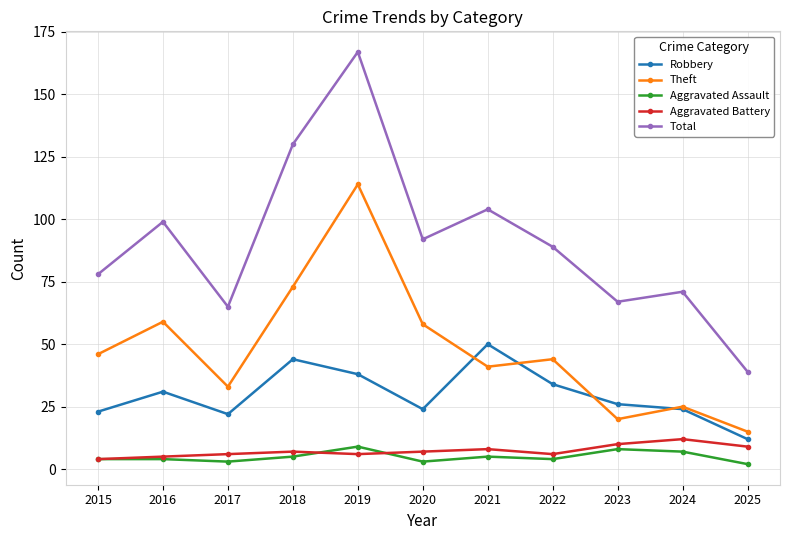

True or false: Total has a value of 130 at 2018.

True